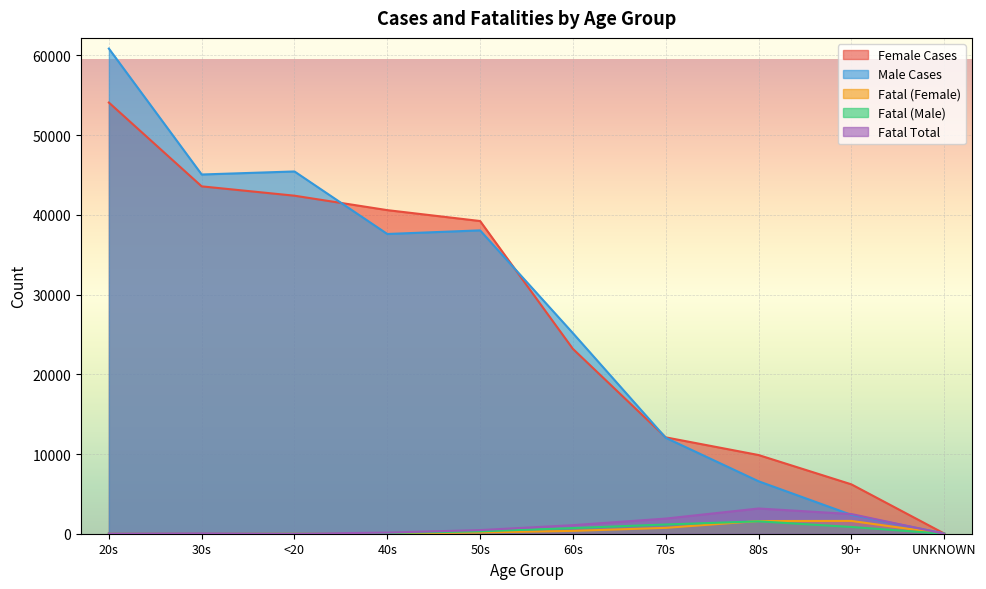

At which category does the chart reach its minimum across all series?

UNKNOWN